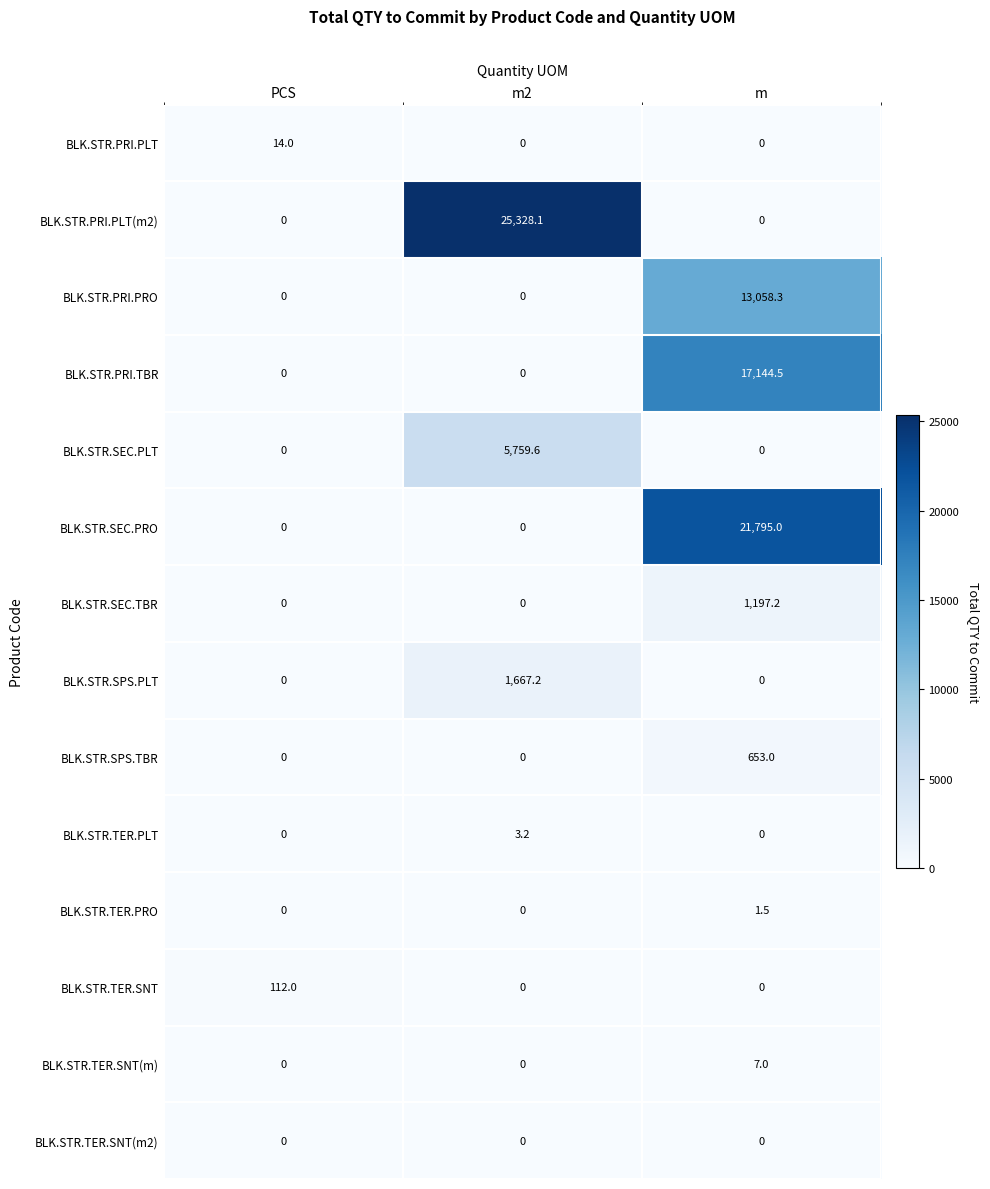

What is the spread (max minus min) of values at m2?

25328.1